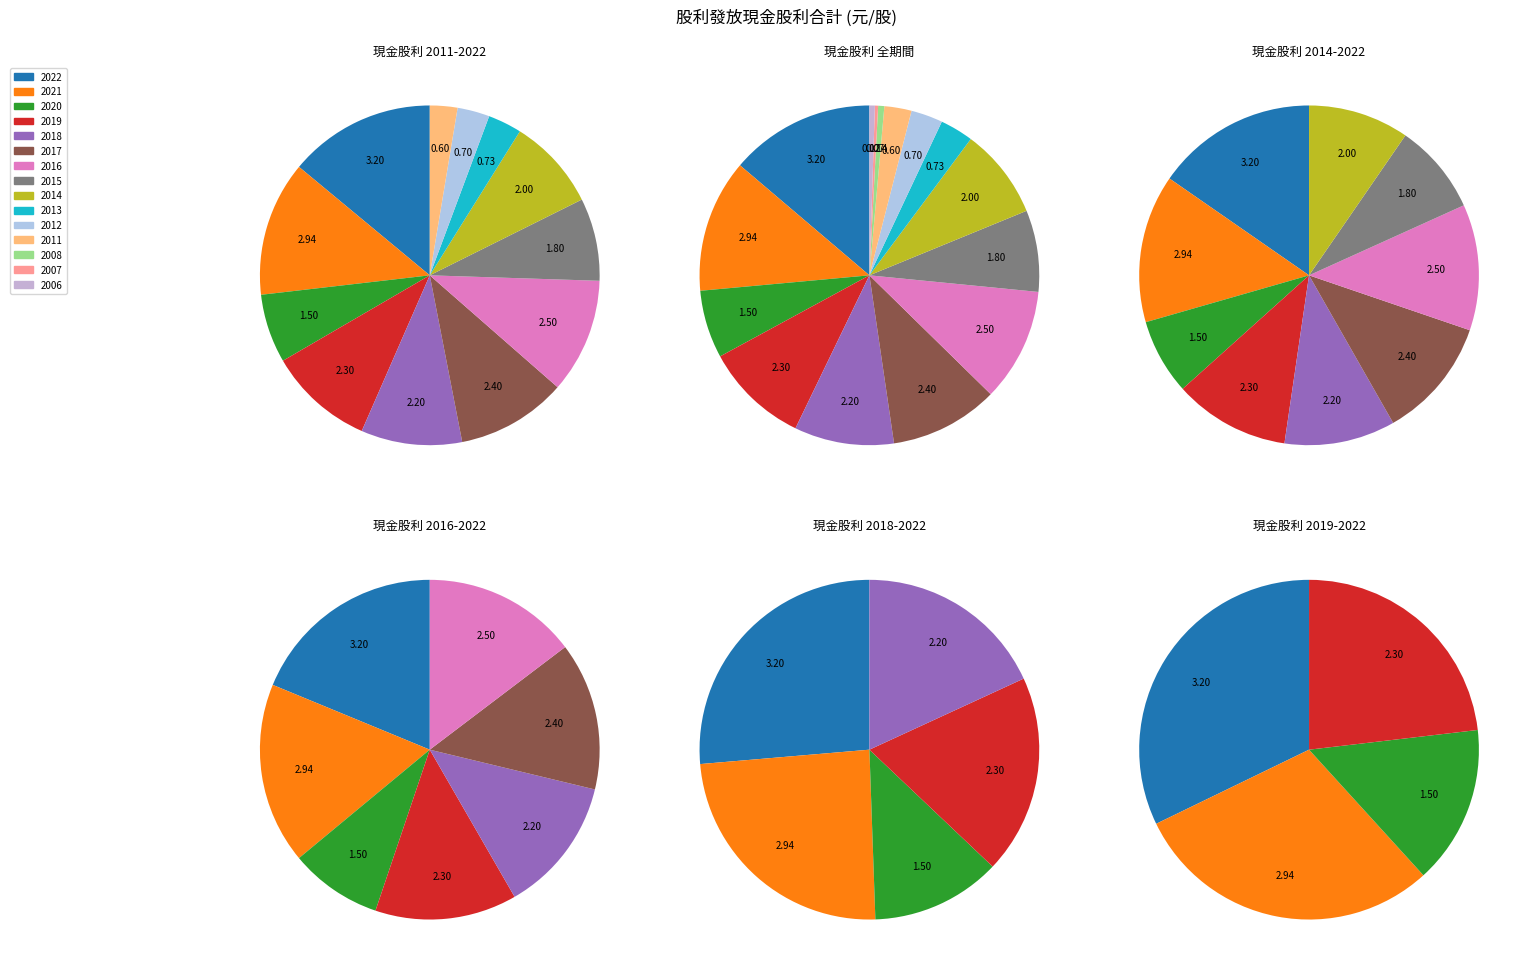

Is the sum of 2021 and 2020 greater than half?

No